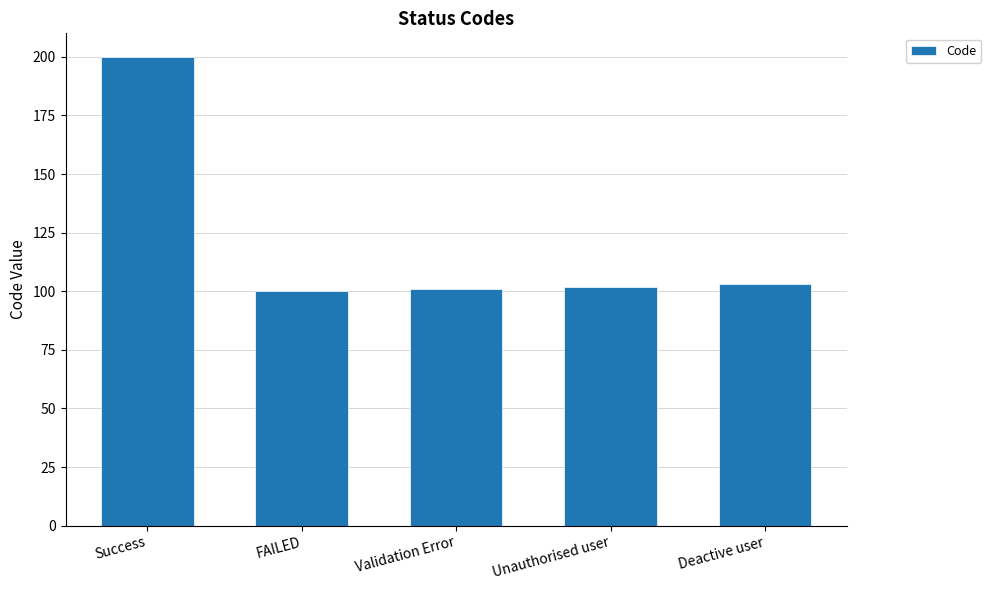

What position from the right is Validation Error?

3